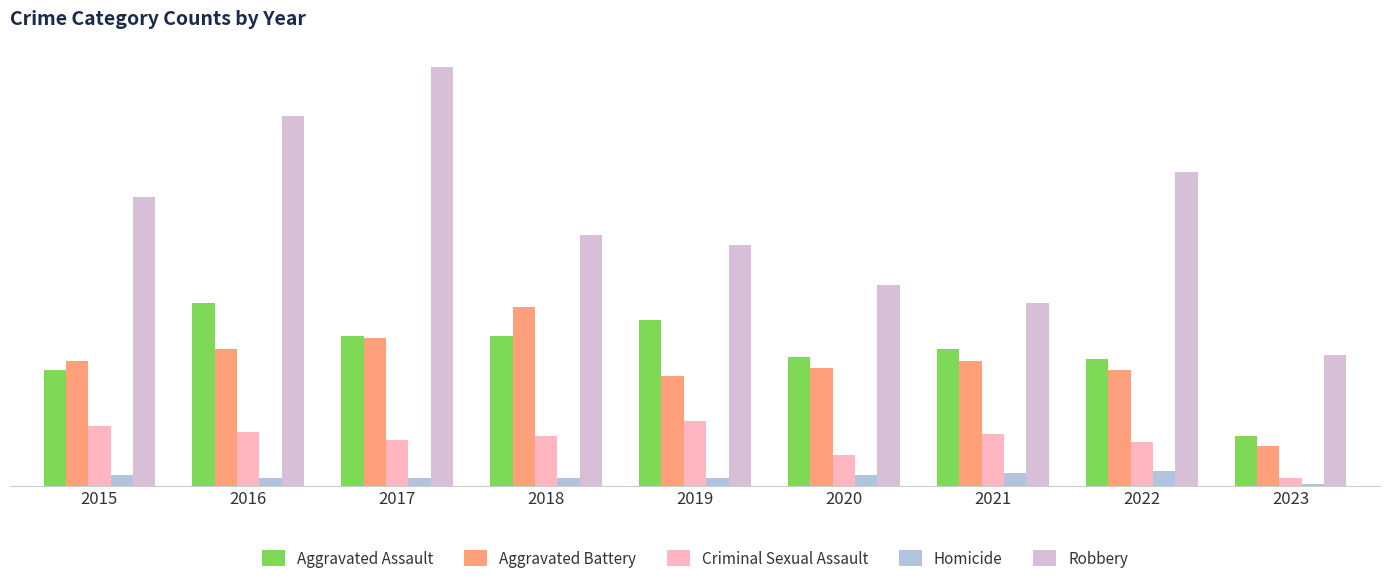

Reading left to right, extract all data points from this chart.

Aggravated Assault: 2015=56	2016=88	2017=72	2018=72	2019=80	2020=62	2021=66	2022=61	2023=24
Aggravated Battery: 2015=60	2016=66	2017=71	2018=86	2019=53	2020=57	2021=60	2022=56	2023=19
Criminal Sexual Assault: 2015=29	2016=26	2017=22	2018=24	2019=31	2020=15	2021=25	2022=21	2023=4
Homicide: 2015=5	2016=4	2017=4	2018=4	2019=4	2020=5	2021=6	2022=7	2023=1
Robbery: 2015=139	2016=178	2017=202	2018=121	2019=116	2020=97	2021=88	2022=151	2023=63